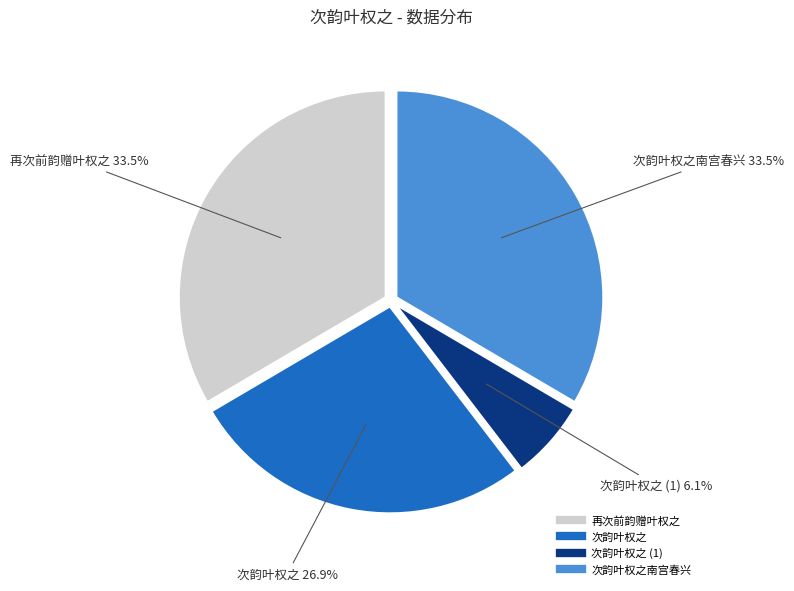

Is there any slice that represents more than half of the pie?

No